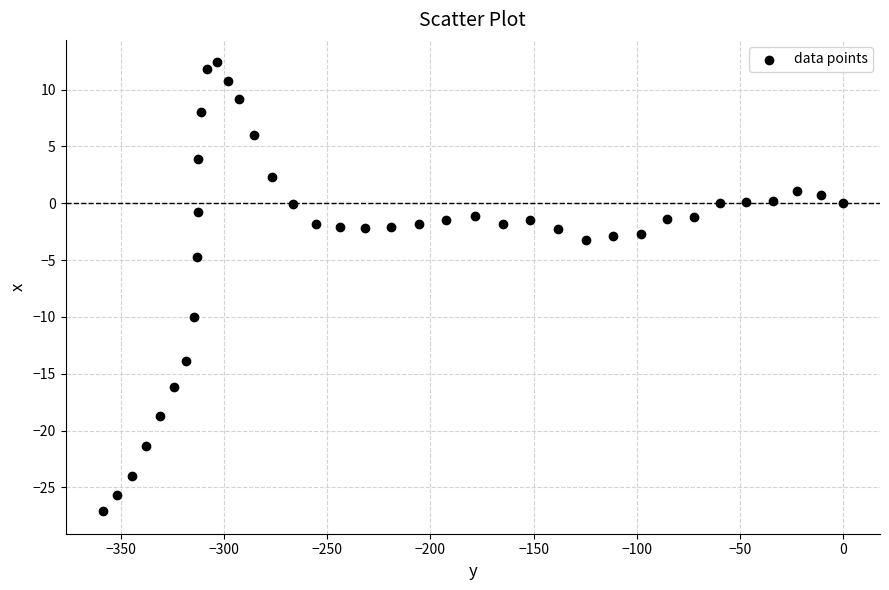

What Y value in the scatter plot is closest to -7?

-4.7